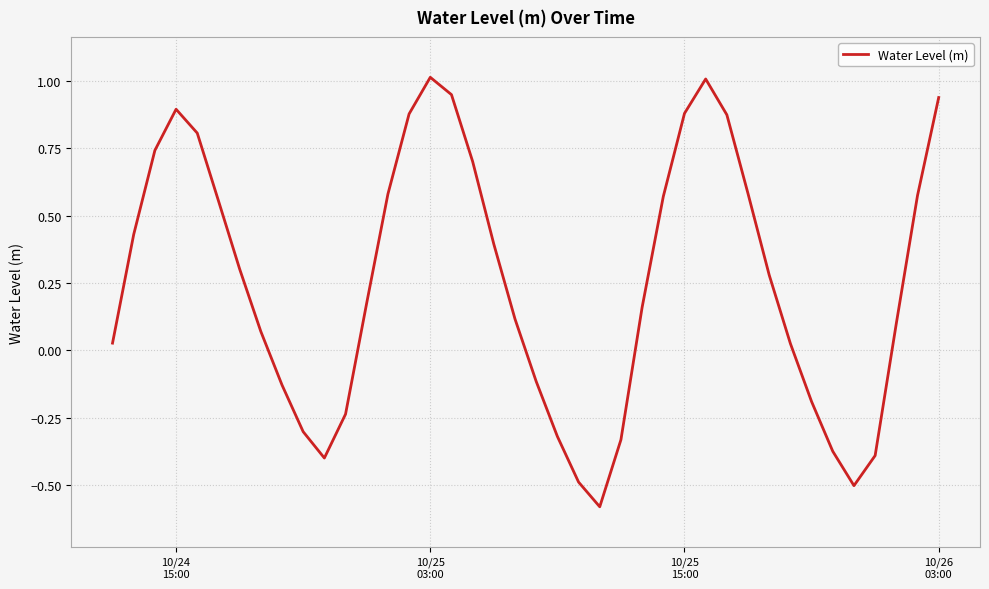

What is the difference between the maximum and minimum values?

1.6